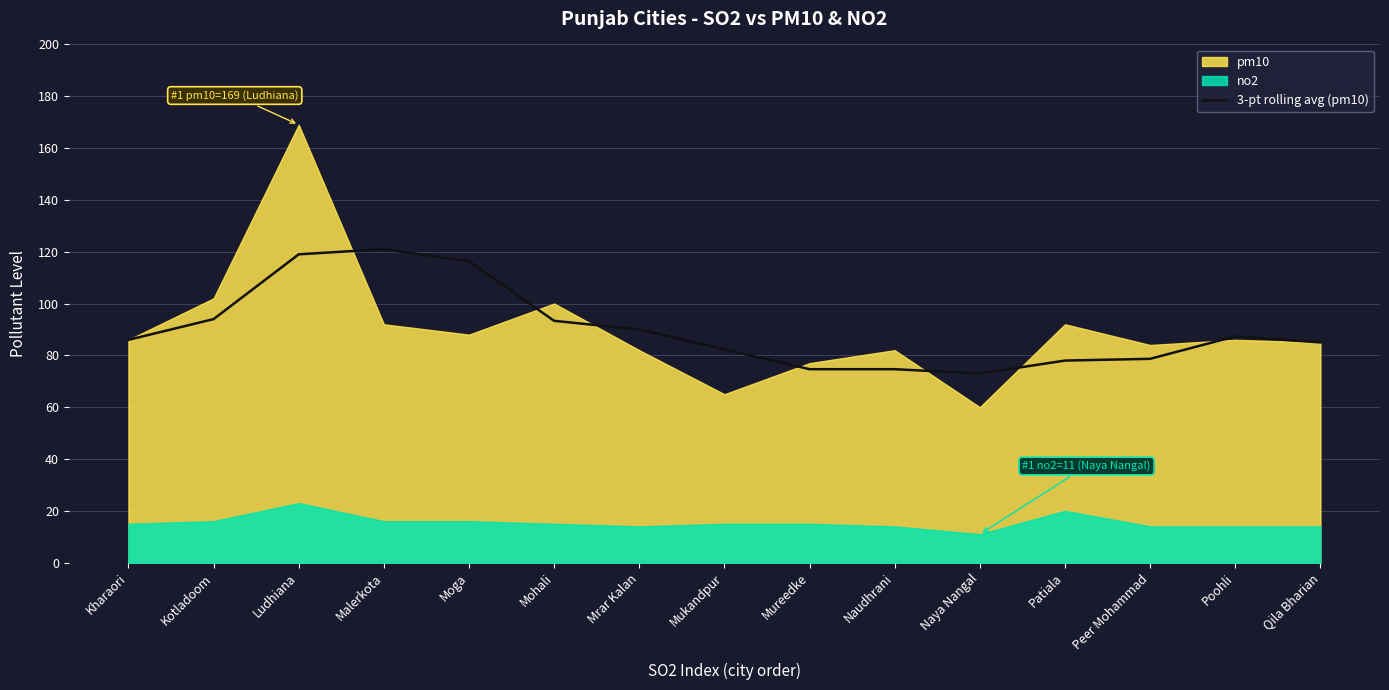

The 3-pt rolling avg (pm10) series shows 78.0 at Patiala. True or false?

True